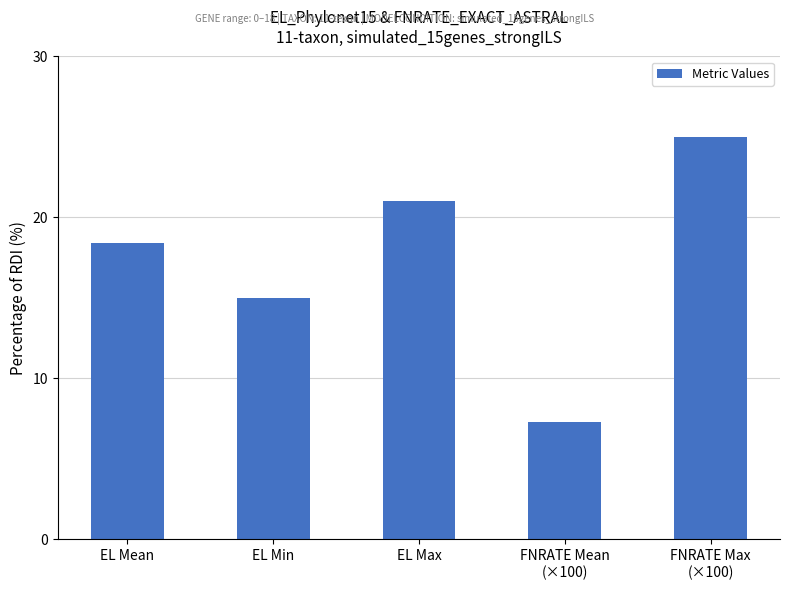

Where does the data first go above 18?

EL Mean